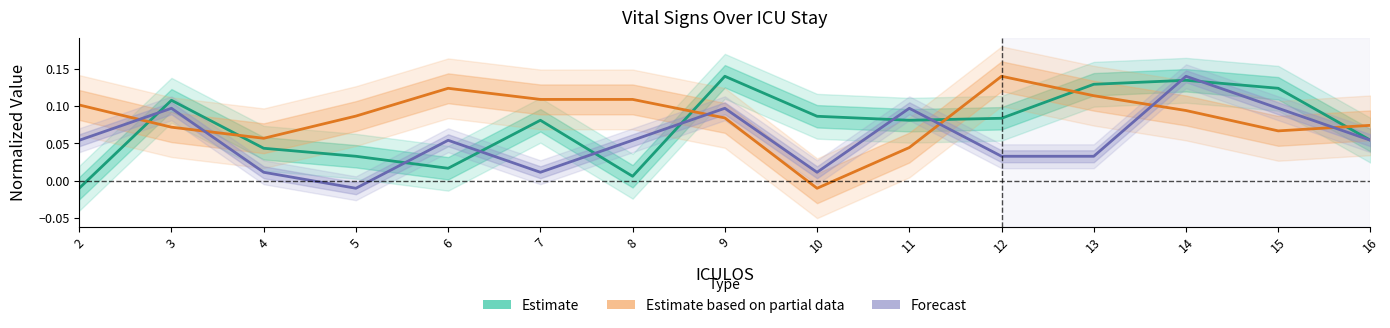

What are all the series names shown in the legend?

Estimate, Estimate based on partial data, Forecast